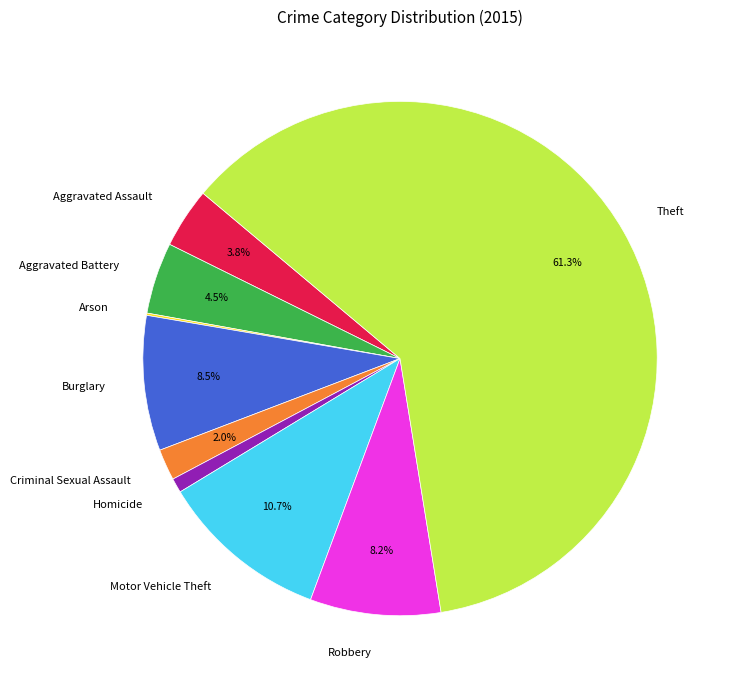

True or false: Aggravated Battery accounts for 10% of the total.

False